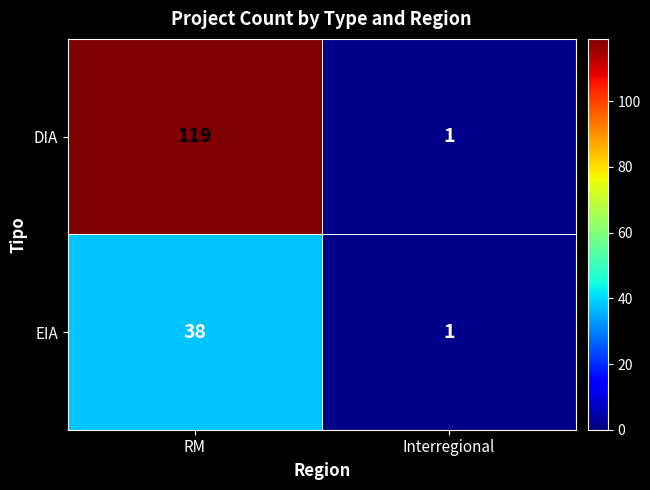

Is it true that DIA equals 205 at RM?

False